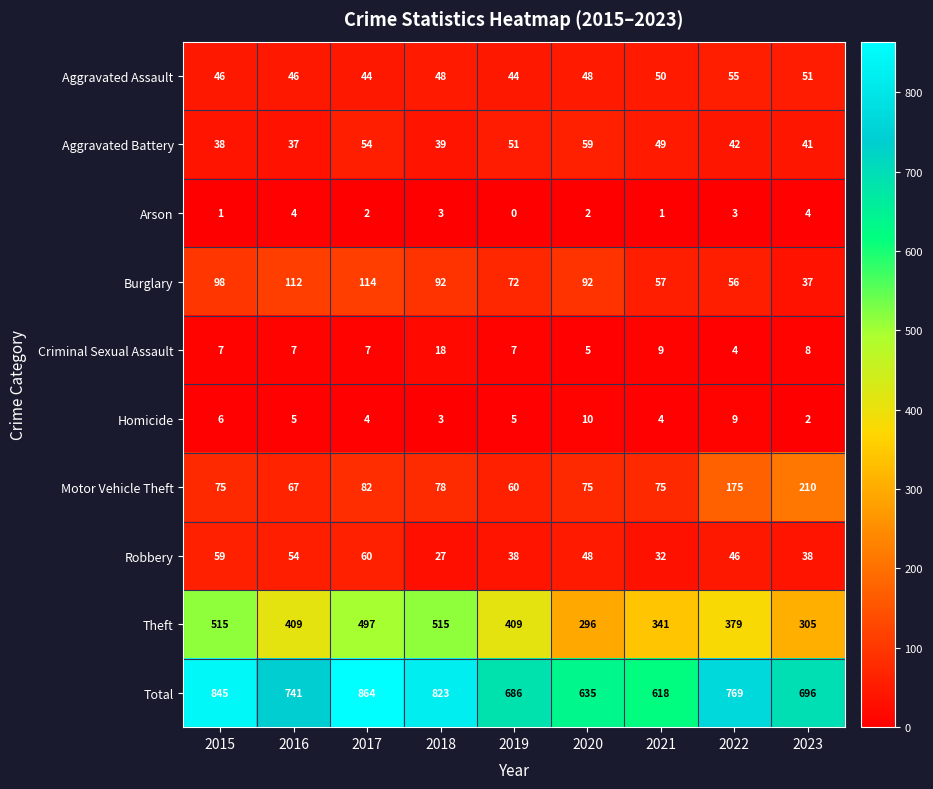

What is the sum of all Burglary values?

730